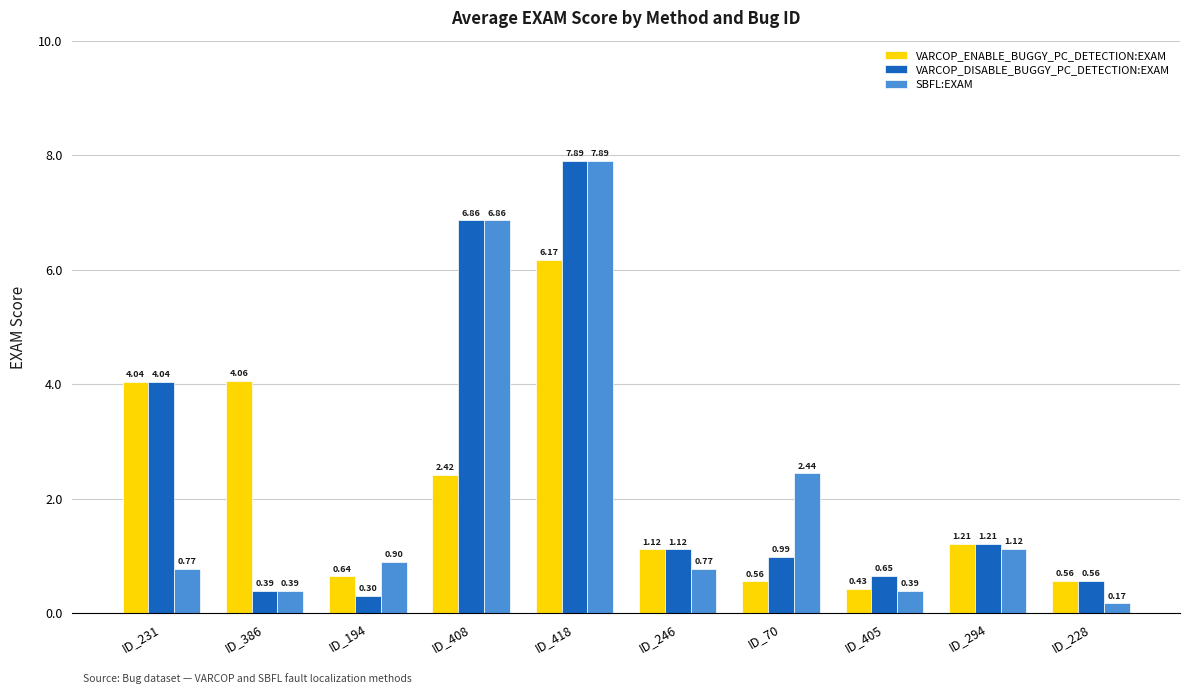

Which label corresponds to the smallest value in the chart?

ID_228